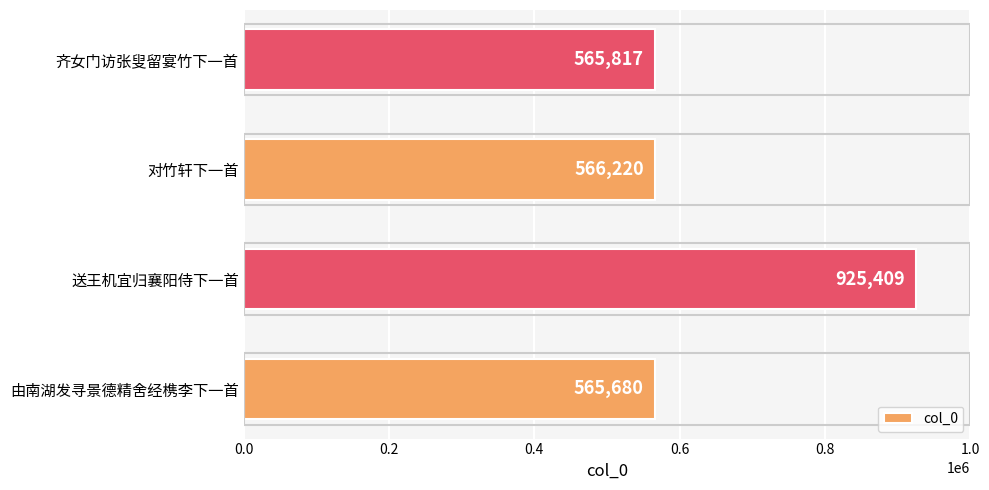

Does the chart contain stacked bars?

No